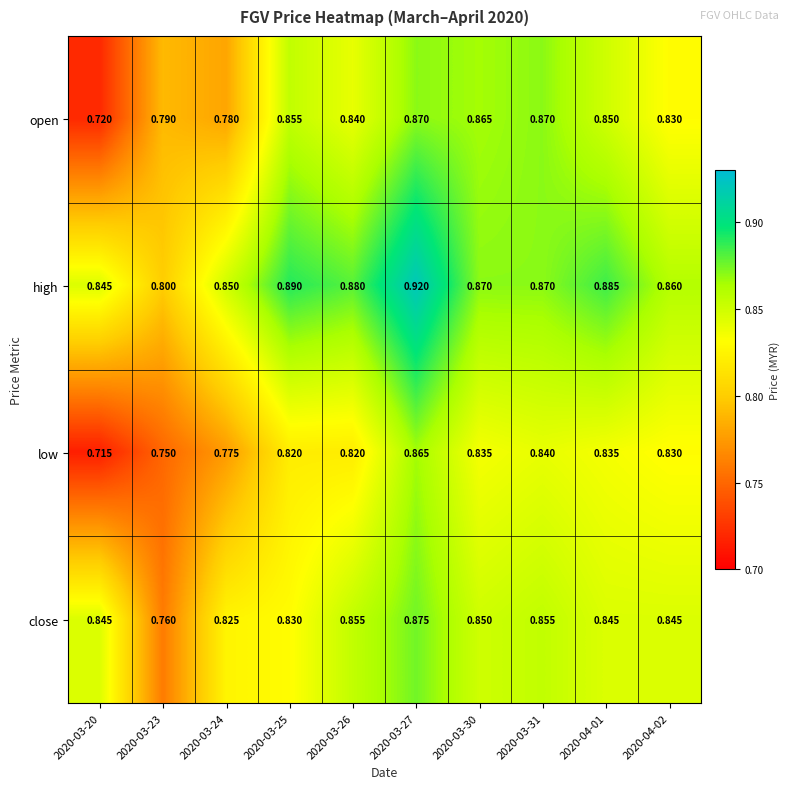

Which series has the largest total across all categories?

high